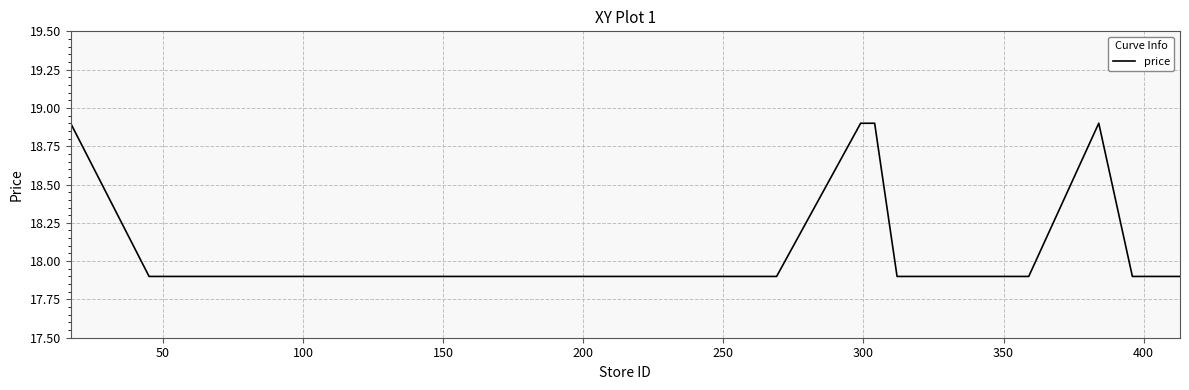

How many distinct data groups are displayed?

1